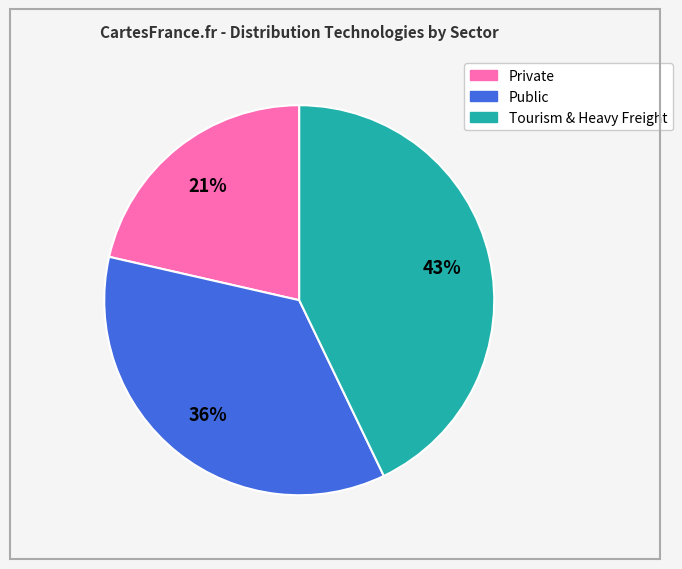

To the nearest percent, what is the average slice percentage?

33%